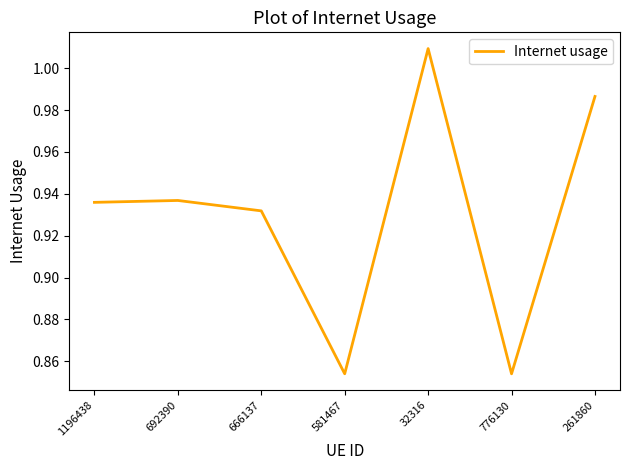

Where is the first local minimum?

581467